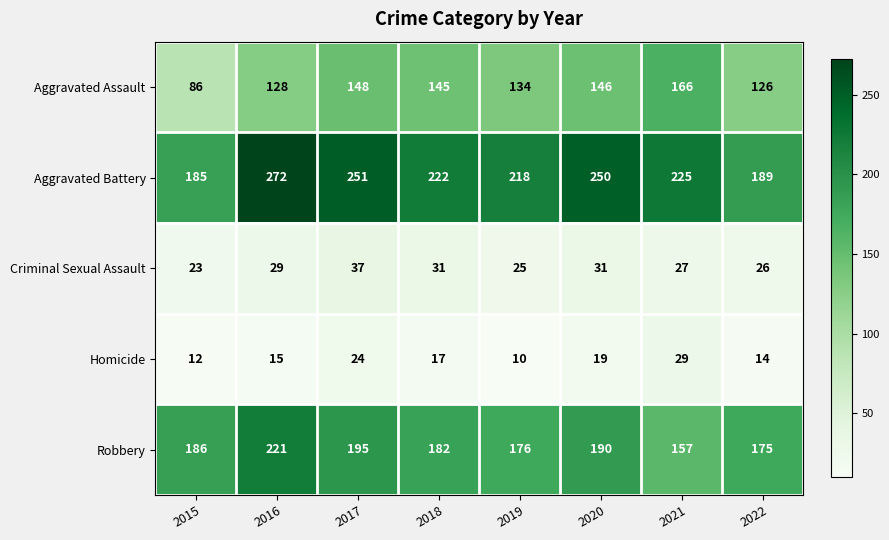

At which category does the chart reach its peak across all series?

2016